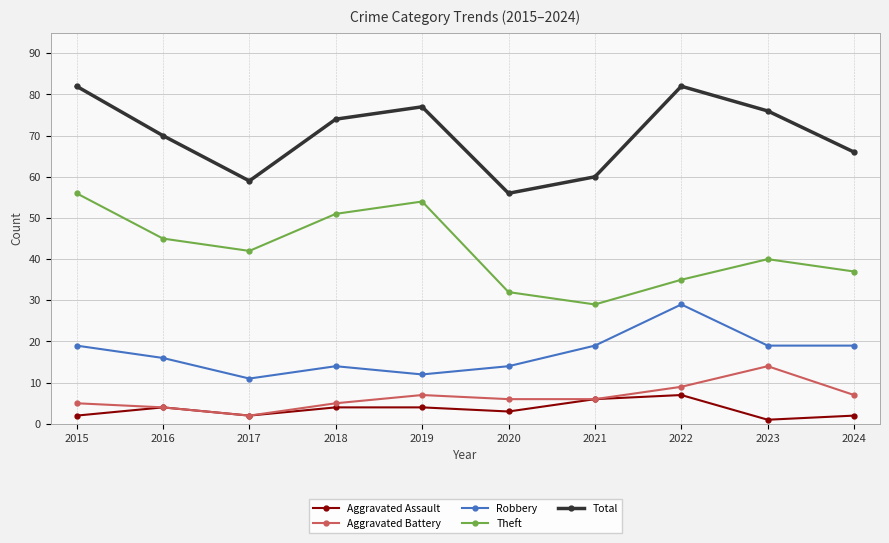

Which category has the lowest value in the Total series?

2020